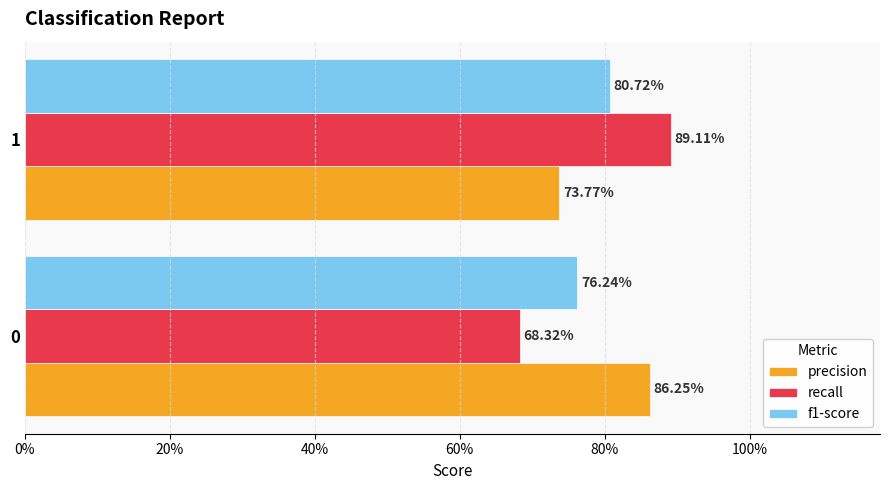

What are all the series names shown in the legend?

precision, recall, f1-score